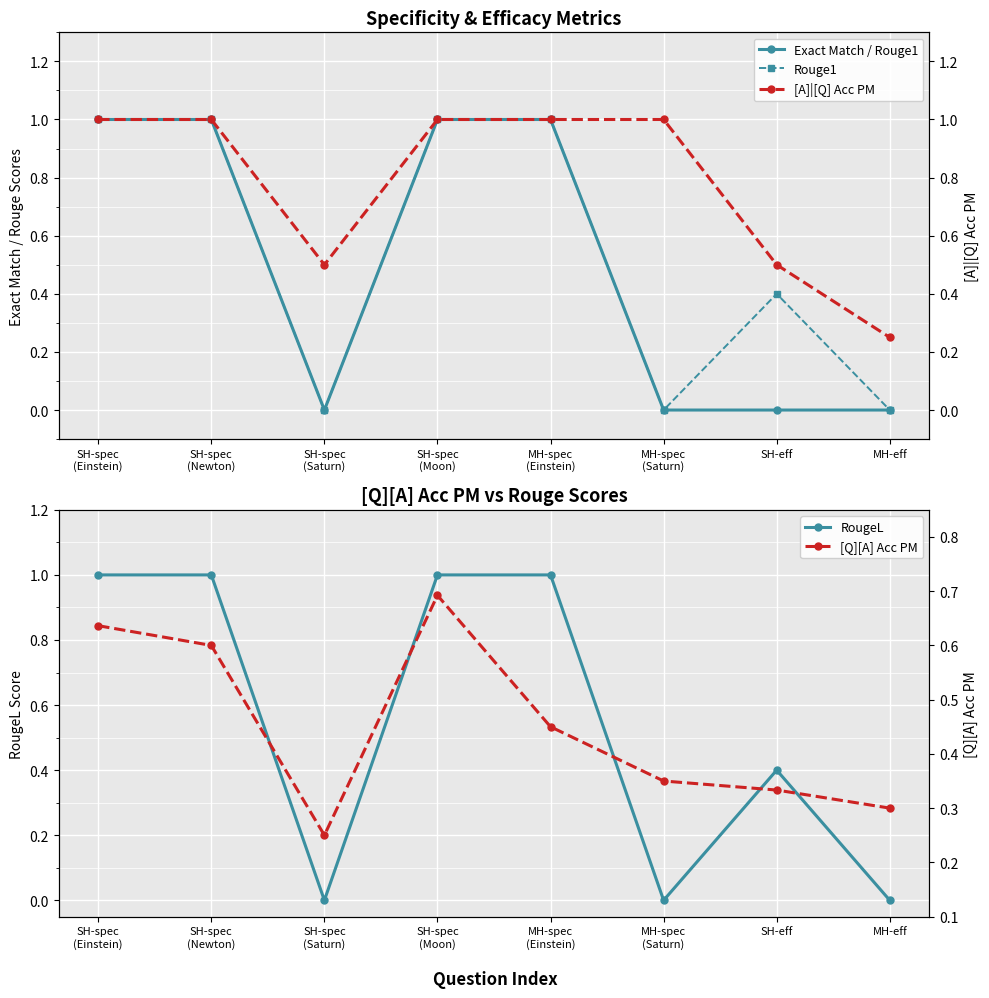

How many interior local valleys does the Exact Match / Rouge1 series have?

1